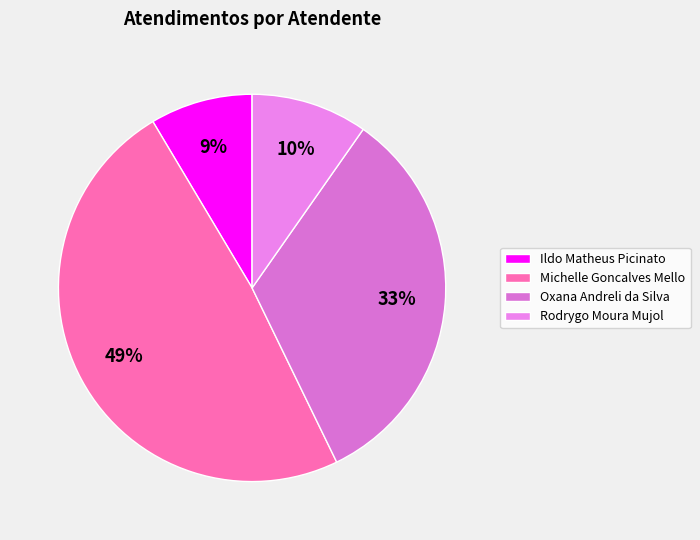

Is there a majority slice in this chart?

No